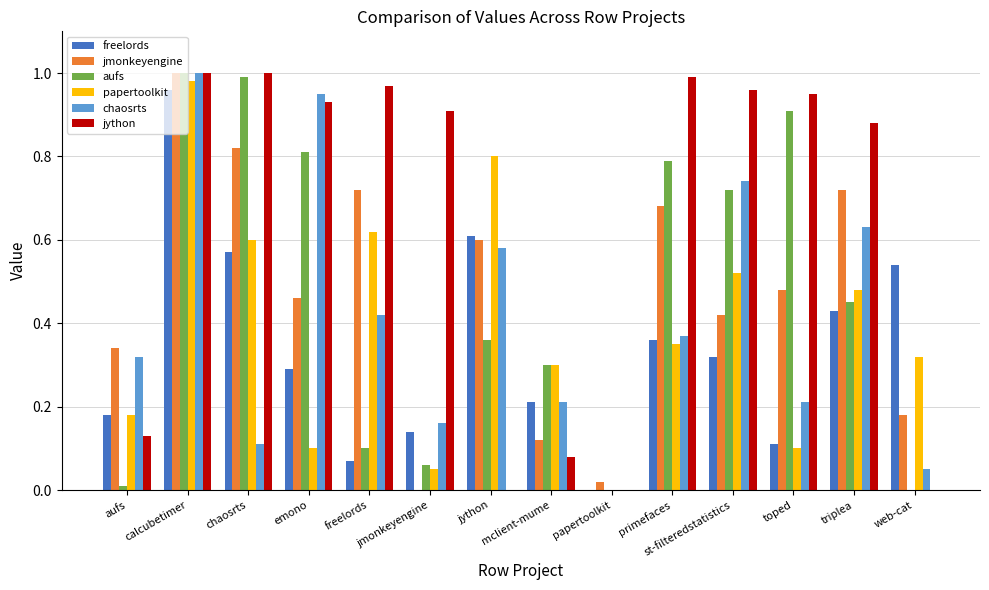

Reading right to left, list all the values displayed in this chart.

freelords: web-cat=0.5	triplea=0.4	toped=0.1	st-filteredstatistics=0.3	primefaces=0.4	papertoolkit=0.0	mclient-mume=0.2	jython=0.6	jmonkeyengine=0.1	freelords=0.1	emono=0.3	chaosrts=0.6	calcubetimer=1.0	aufs=0.2
jmonkeyengine: web-cat=0.2	triplea=0.7	toped=0.5	st-filteredstatistics=0.4	primefaces=0.7	papertoolkit=0.0	mclient-mume=0.1	jython=0.6	jmonkeyengine=0.0	freelords=0.7	emono=0.5	chaosrts=0.8	calcubetimer=1.0	aufs=0.3
aufs: web-cat=0.0	triplea=0.5	toped=0.9	st-filteredstatistics=0.7	primefaces=0.8	papertoolkit=0.0	mclient-mume=0.3	jython=0.4	jmonkeyengine=0.1	freelords=0.1	emono=0.8	chaosrts=1.0	calcubetimer=1.0	aufs=0.0
papertoolkit: web-cat=0.3	triplea=0.5	toped=0.1	st-filteredstatistics=0.5	primefaces=0.3	papertoolkit=0.0	mclient-mume=0.3	jython=0.8	jmonkeyengine=0.1	freelords=0.6	emono=0.1	chaosrts=0.6	calcubetimer=1.0	aufs=0.2
chaosrts: web-cat=0.1	triplea=0.6	toped=0.2	st-filteredstatistics=0.7	primefaces=0.4	papertoolkit=0.0	mclient-mume=0.2	jython=0.6	jmonkeyengine=0.2	freelords=0.4	emono=0.9	chaosrts=0.1	calcubetimer=1.0	aufs=0.3
jython: web-cat=0.0	triplea=0.9	toped=0.9	st-filteredstatistics=1.0	primefaces=1.0	papertoolkit=0.0	mclient-mume=0.1	jython=0.0	jmonkeyengine=0.9	freelords=1.0	emono=0.9	chaosrts=1.0	calcubetimer=1.0	aufs=0.1